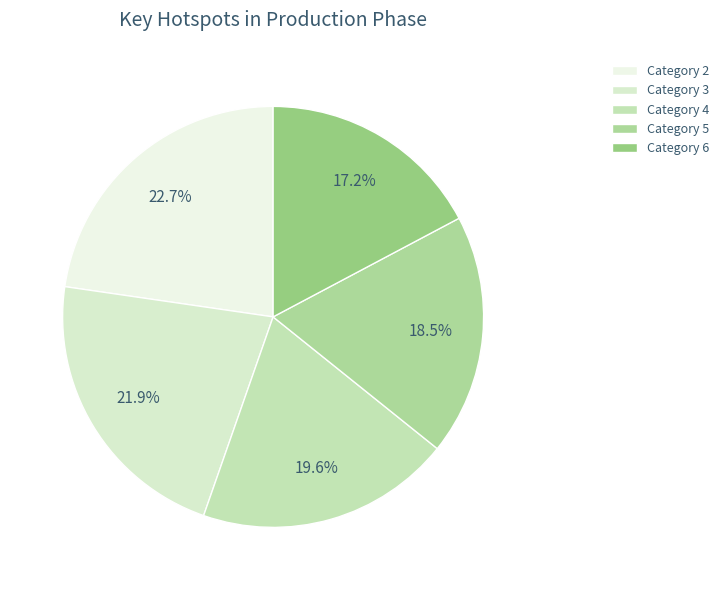

To the nearest percent, what is the average slice percentage?

20%